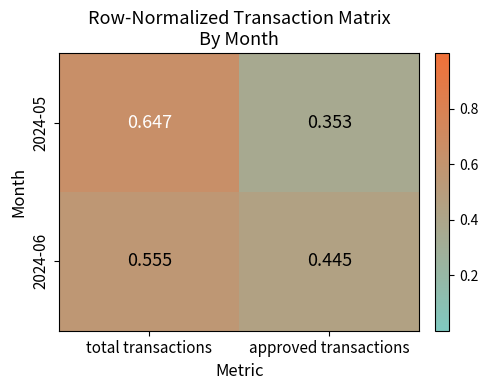

At which label does 2024-05 reach its peak?

total transactions